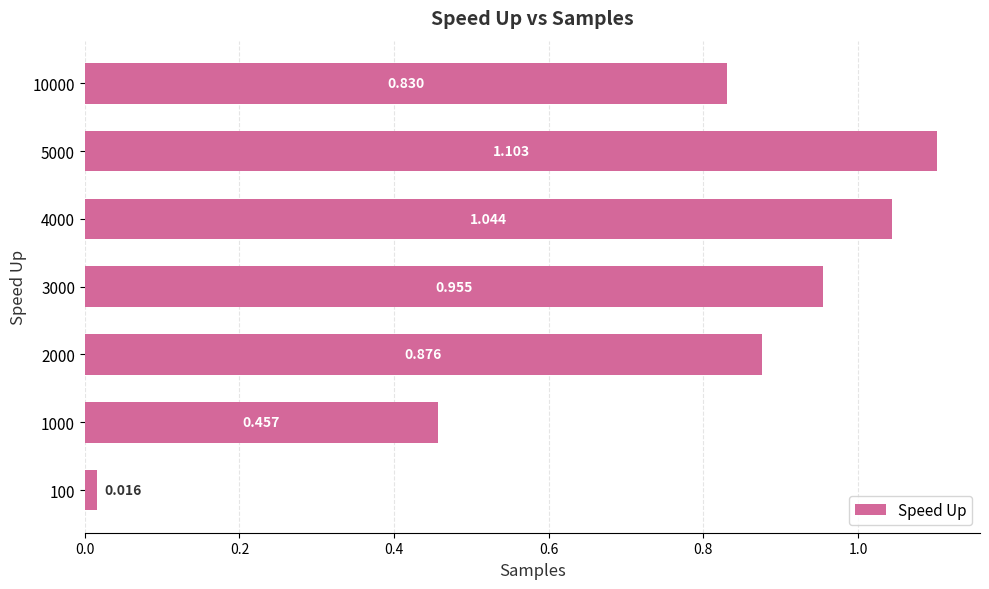

Rank the categories by value from lowest to highest.

100, 1000, 10000, 2000, 3000, 4000, 5000